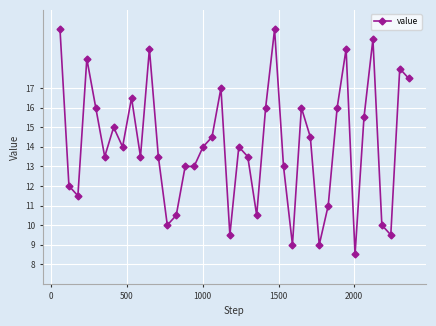

Count the number of data series in this chart.

1